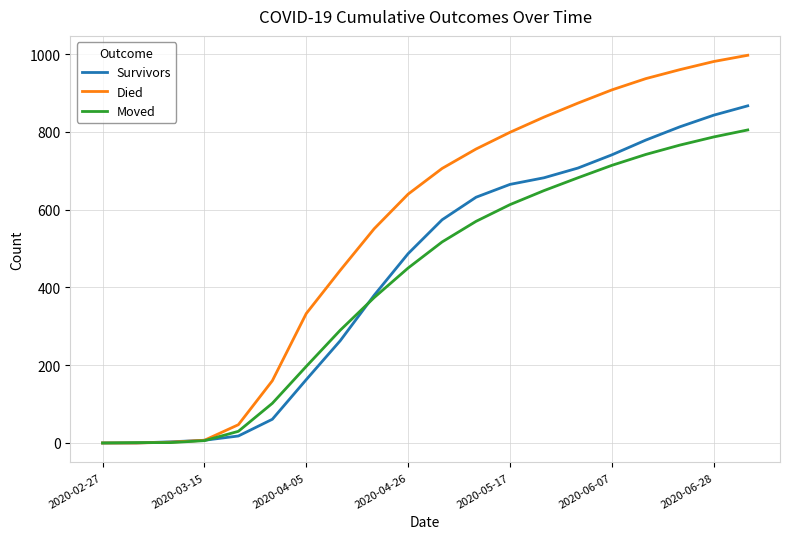

Which series has the largest total across all categories?

Died